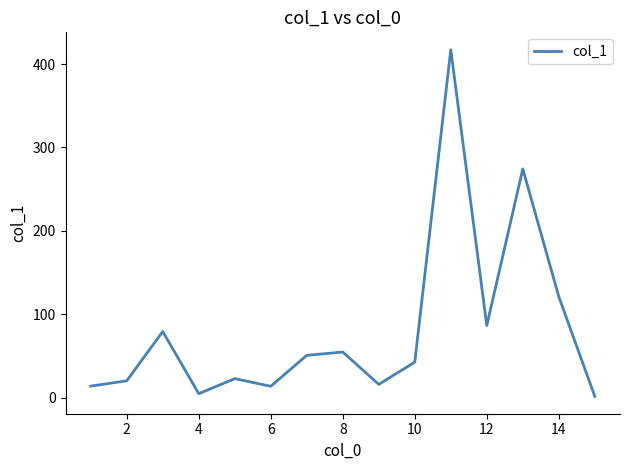

What is the maximum value shown in the chart?

417.3